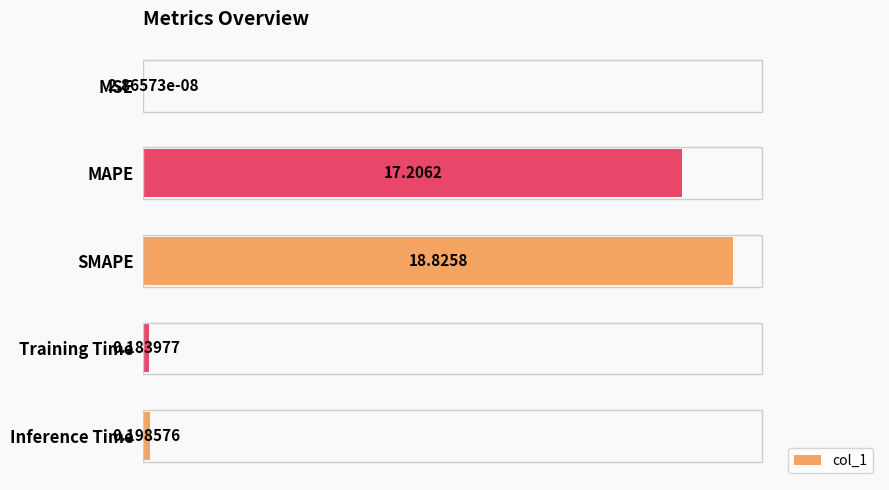

Where is the data nearest to the value 9?

MAPE